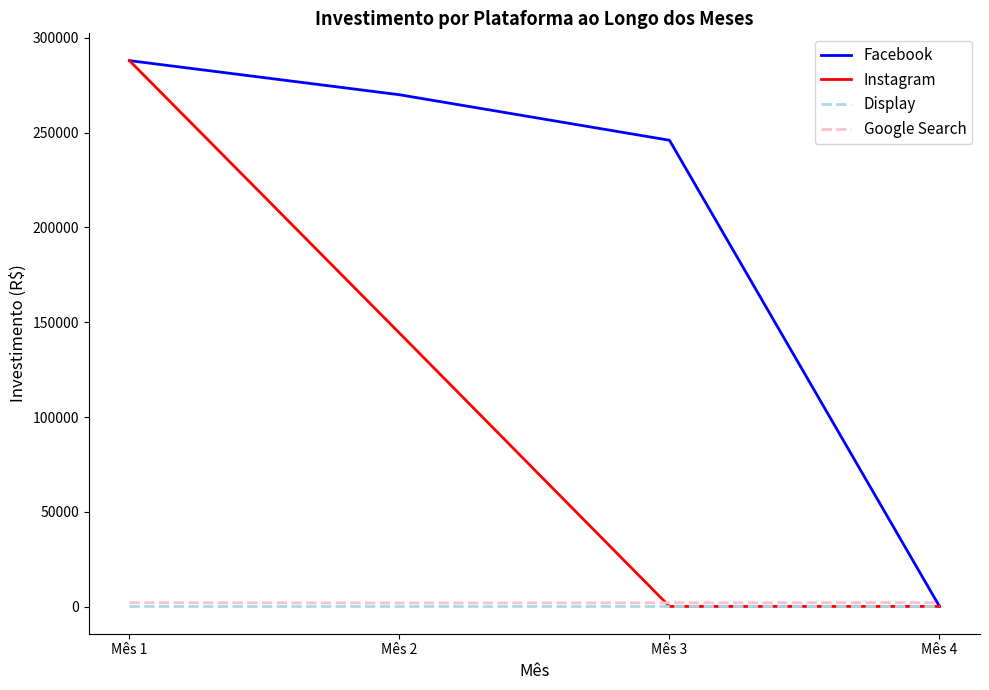

Which series has the largest total across all categories?

Facebook